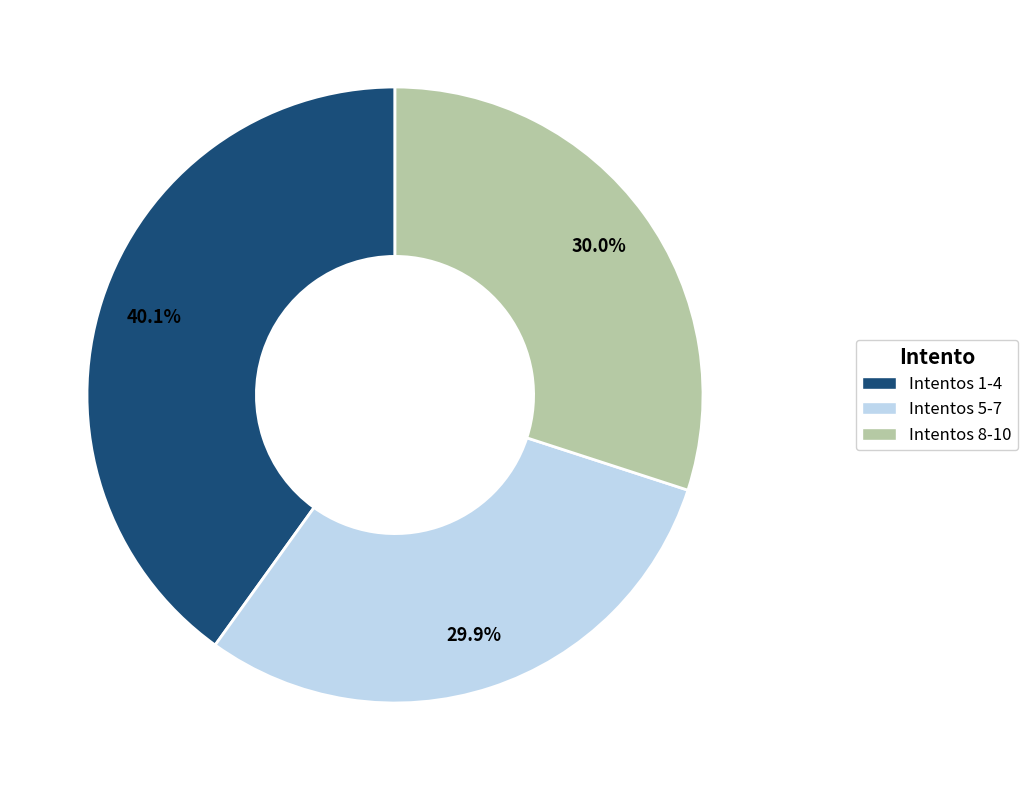

Which category has the biggest portion of the pie?

Intentos 1-4